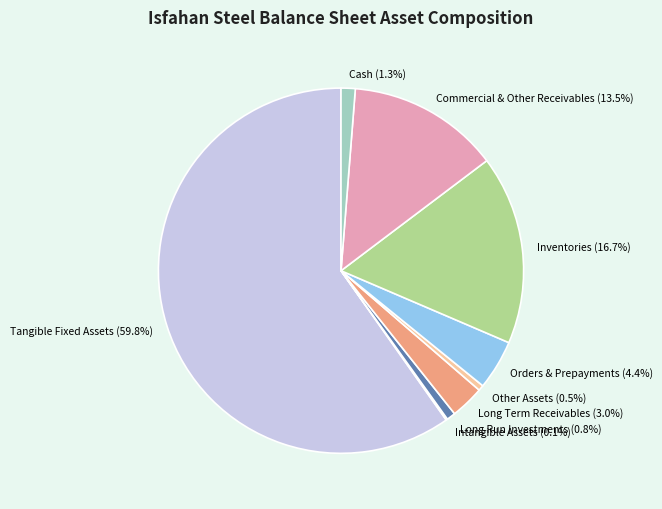

Is it true that Tangible Fixed Assets is 68% of the pie?

False